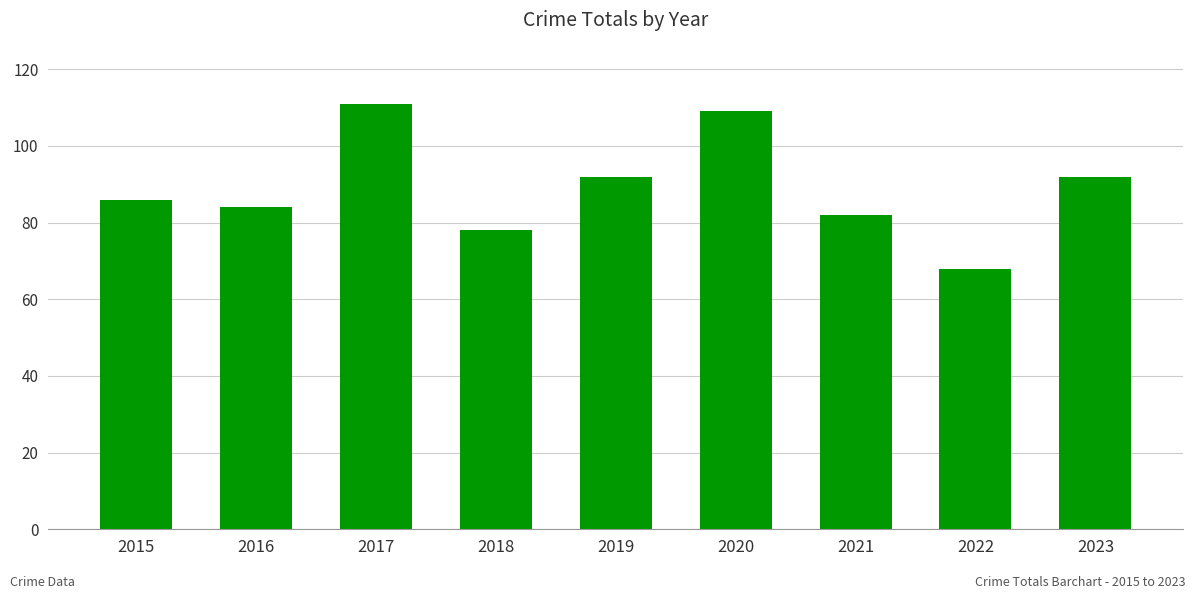

Which category has the lowest value across all series?

2022